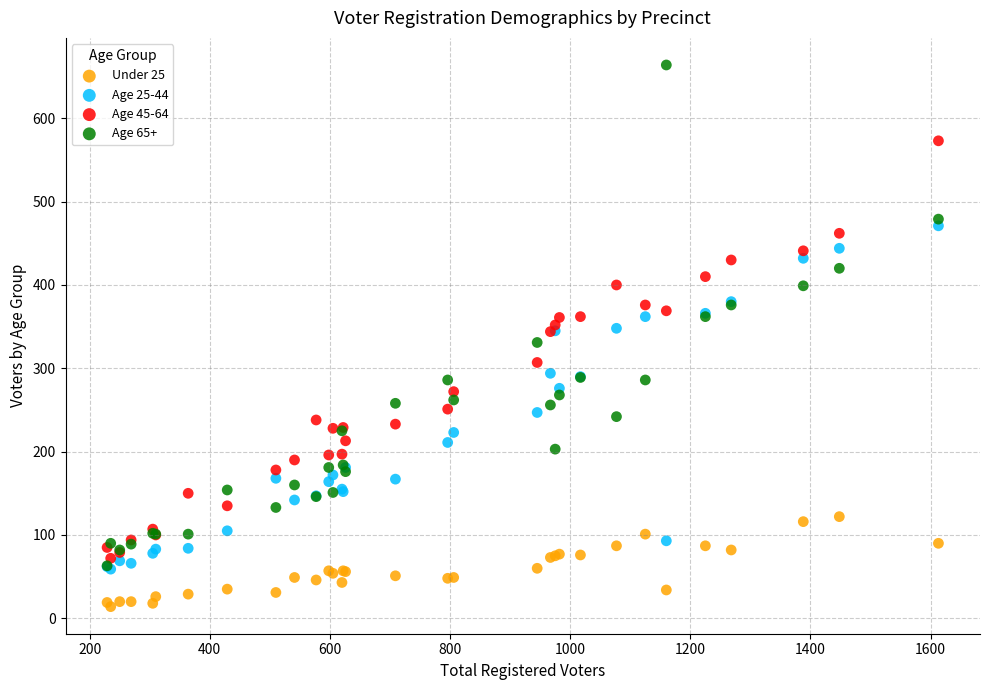

Which series has the widest spread of Y values?

Age 65+